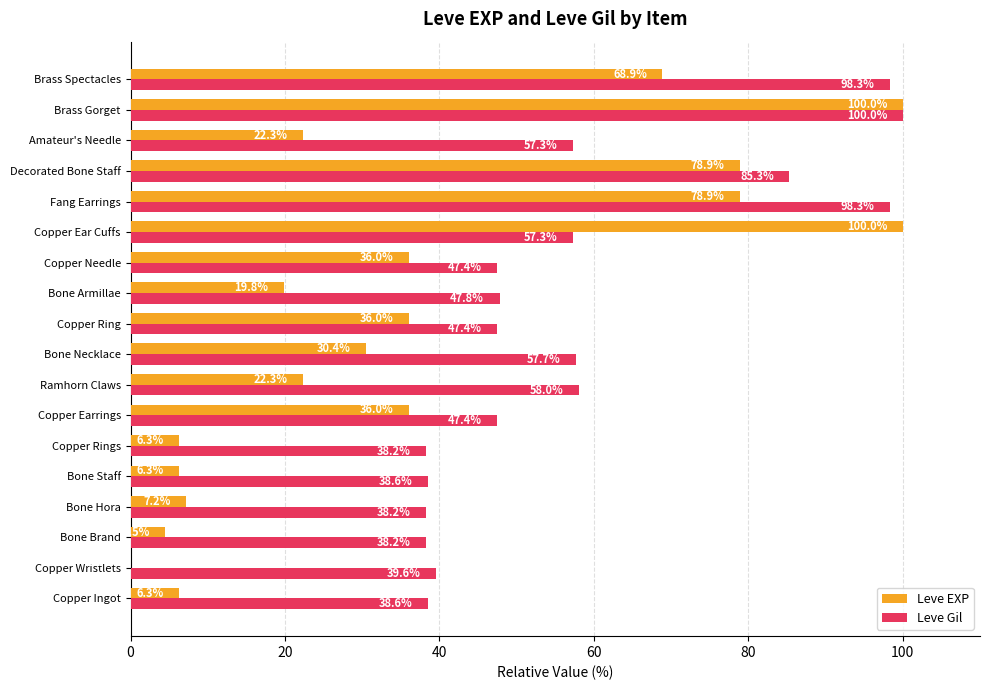

Where is Leve Gil nearest to the value 69?

Ramhorn Claws